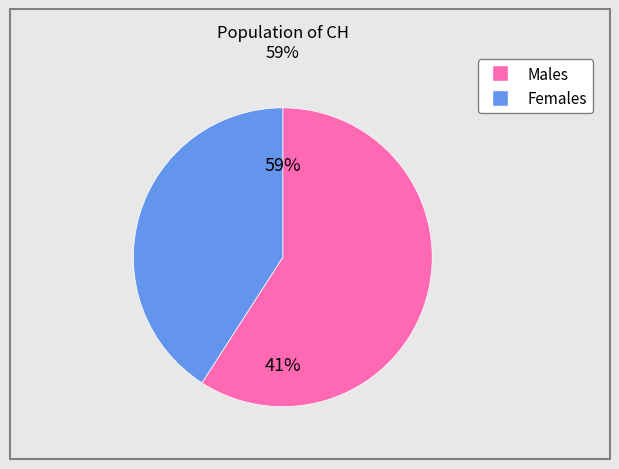

Is 2020-06-12 the majority of the pie?

No